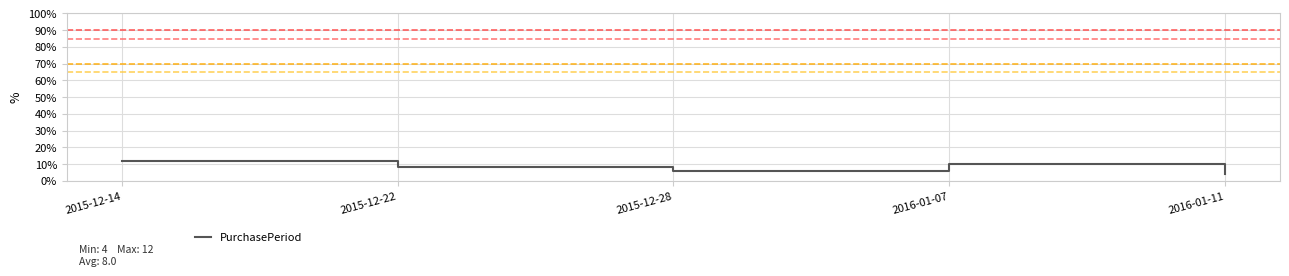

List the labels in order of value, smallest first.

2016-01-11, 2015-12-28, 2015-12-22, 2016-01-07, 2015-12-14